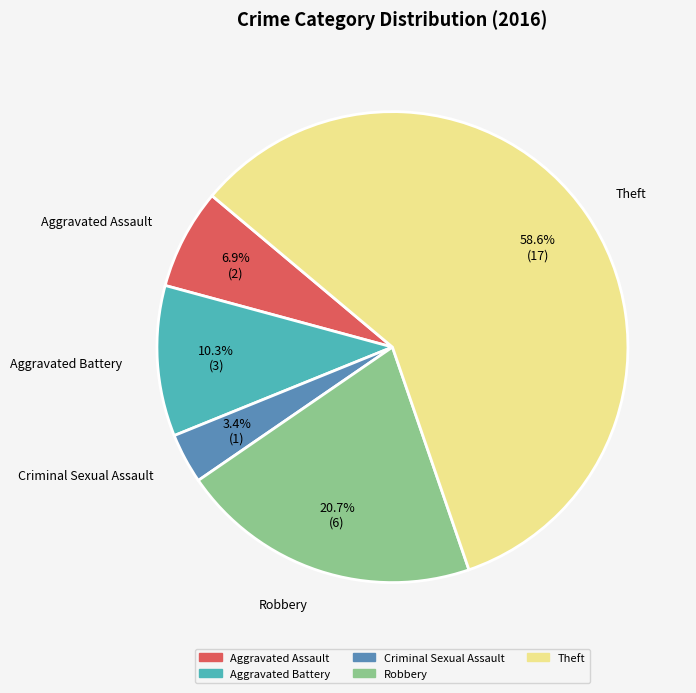

Which slice represents more than half of the pie?

Theft